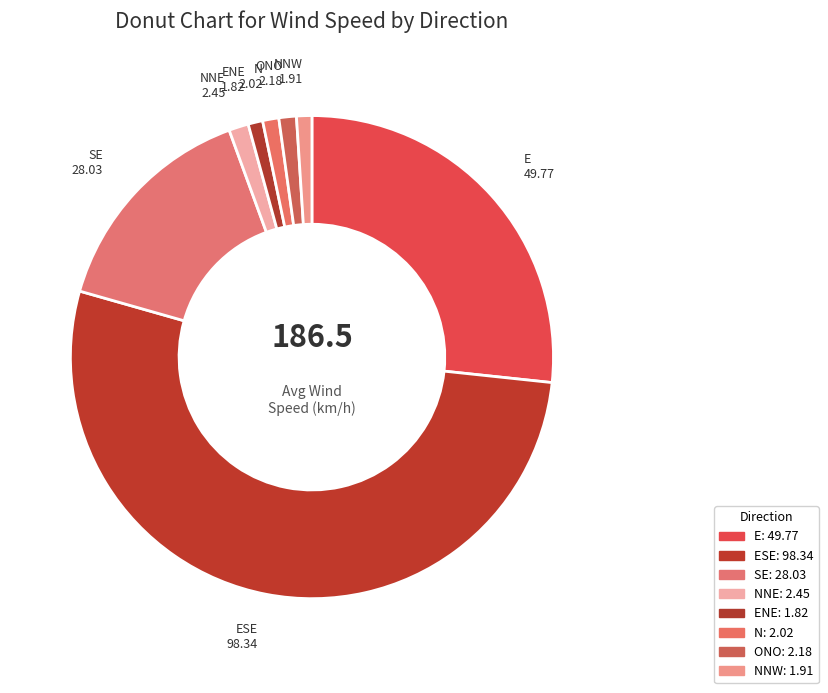

How many slices are in this pie chart?

8